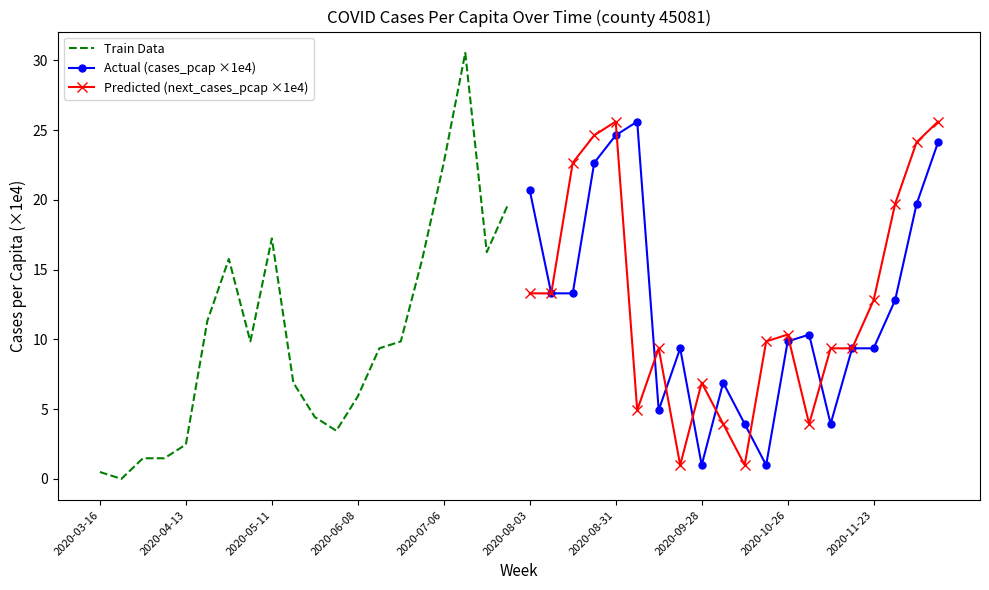

Is this an area chart (filled region under the line)?

No